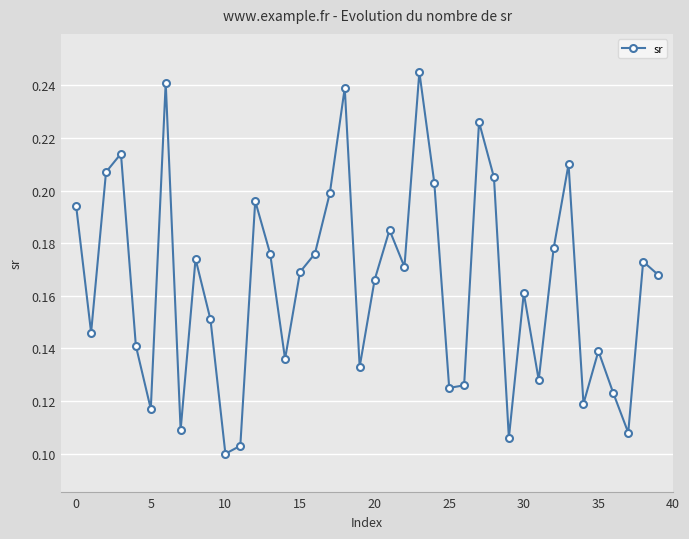

Count the values in the range 0 to 1.

40